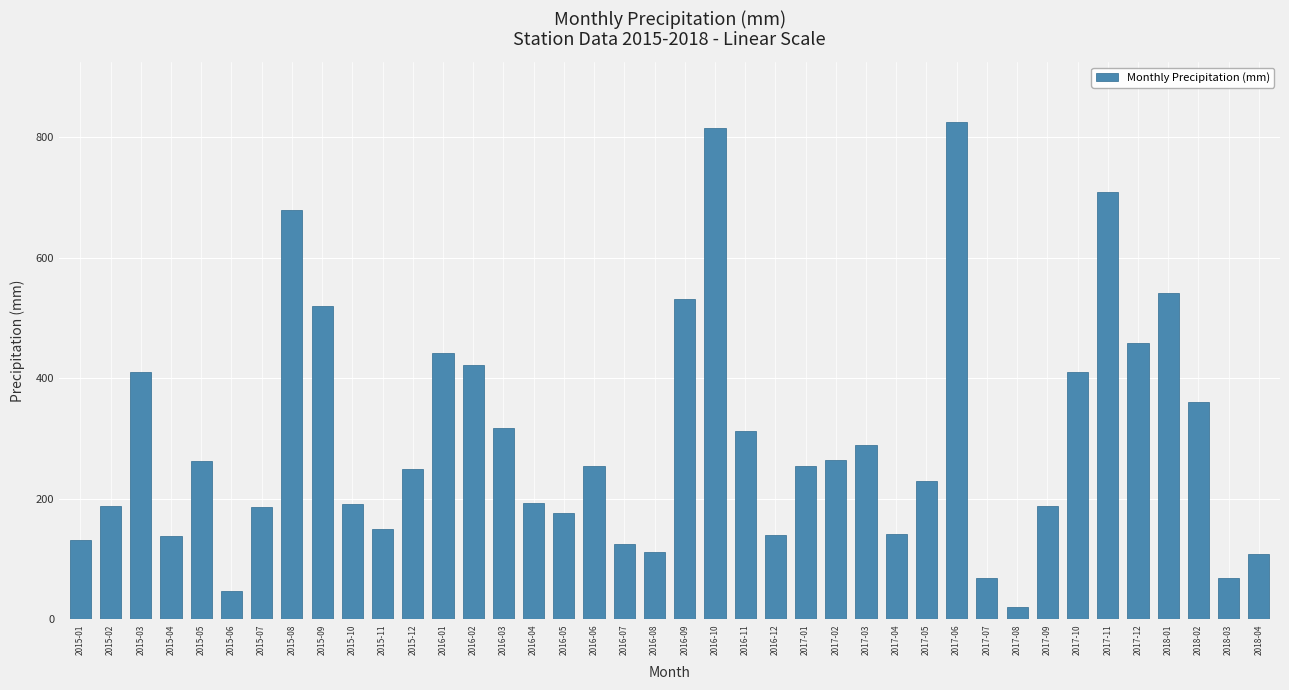

Approximately how many times larger is the value at 2015-03 compared to 2015-09?

0.8